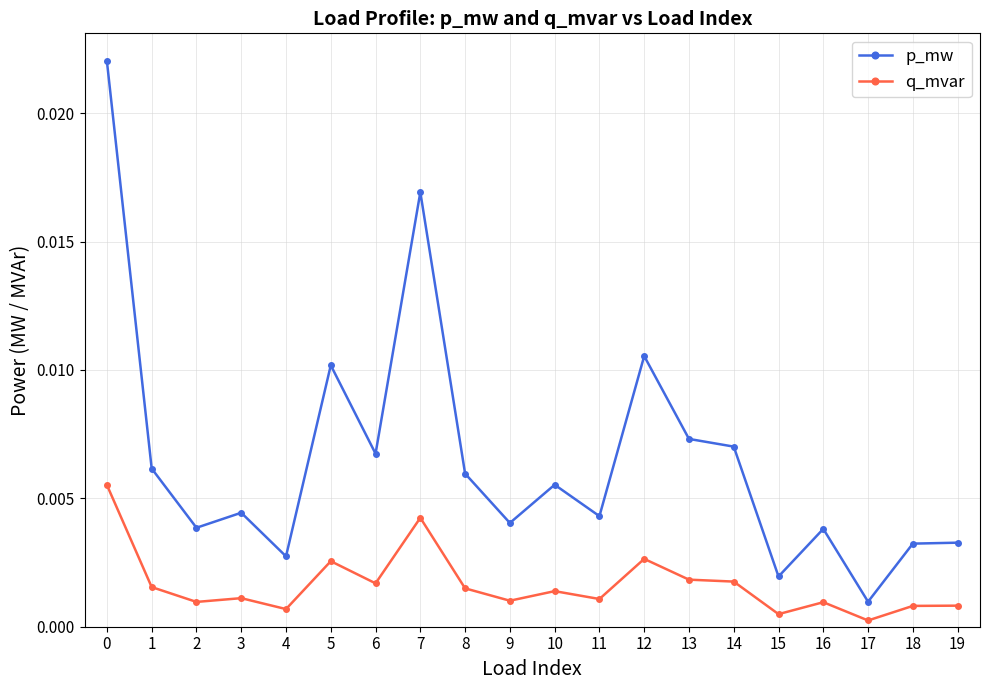

At how many categories does at least one series exceed 0?

20